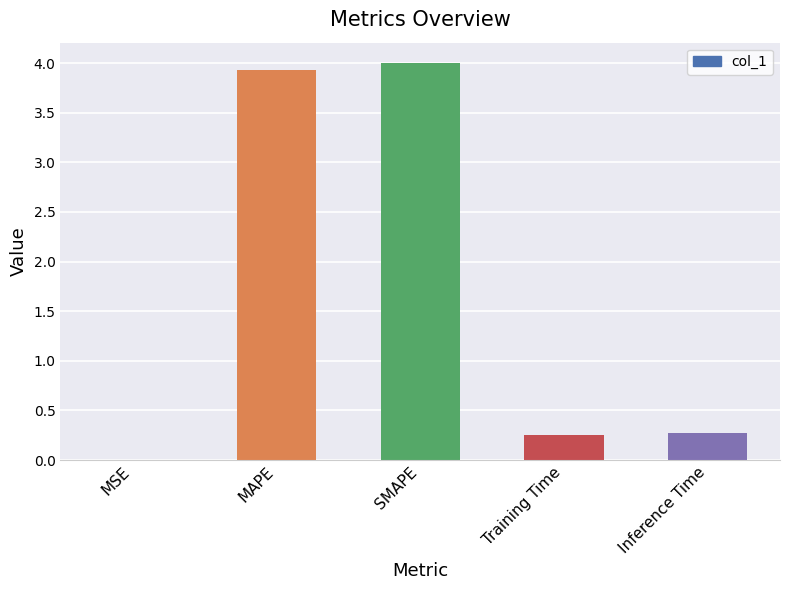

What is the approximate value at MAPE?

3.9